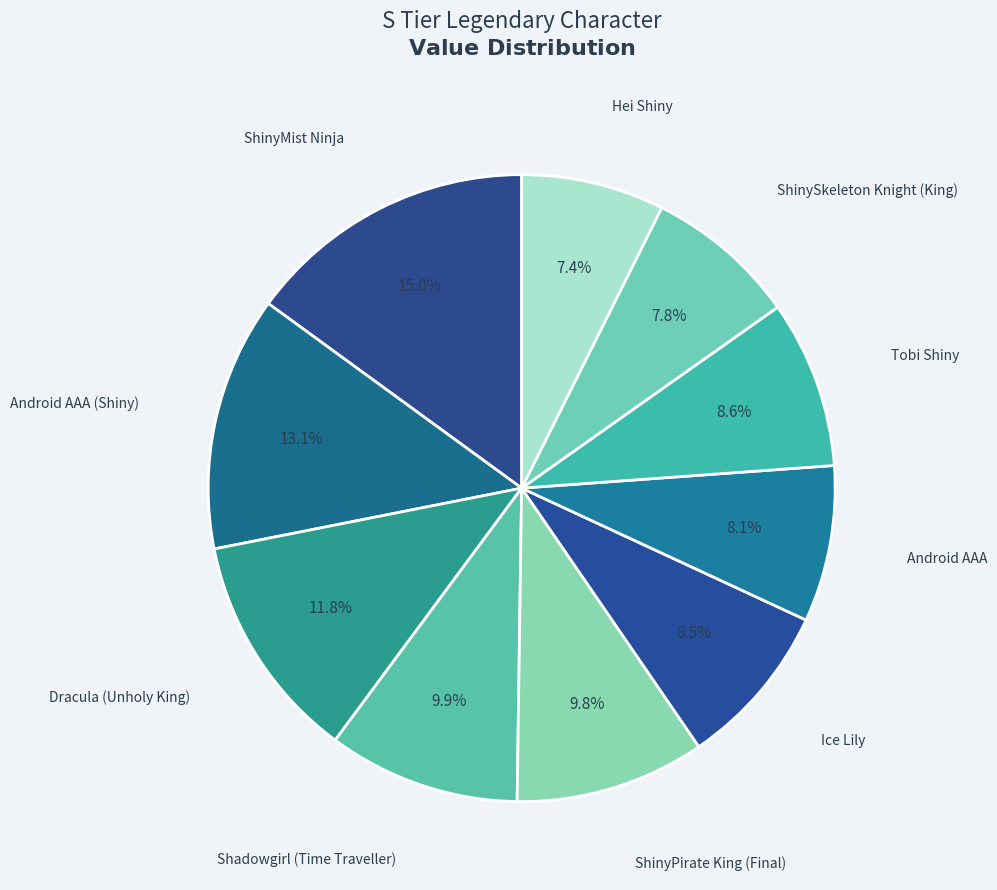

Does any single category account for the majority?

No